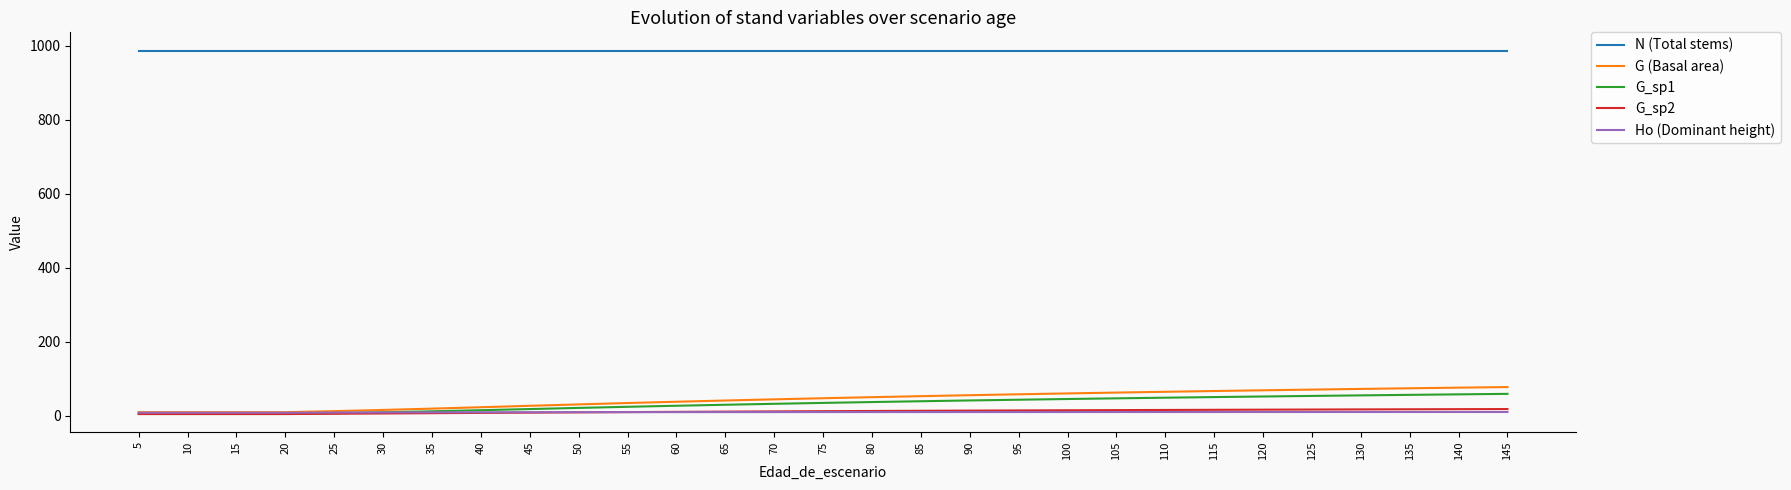

What is the maximum value shown in the chart?

986.8